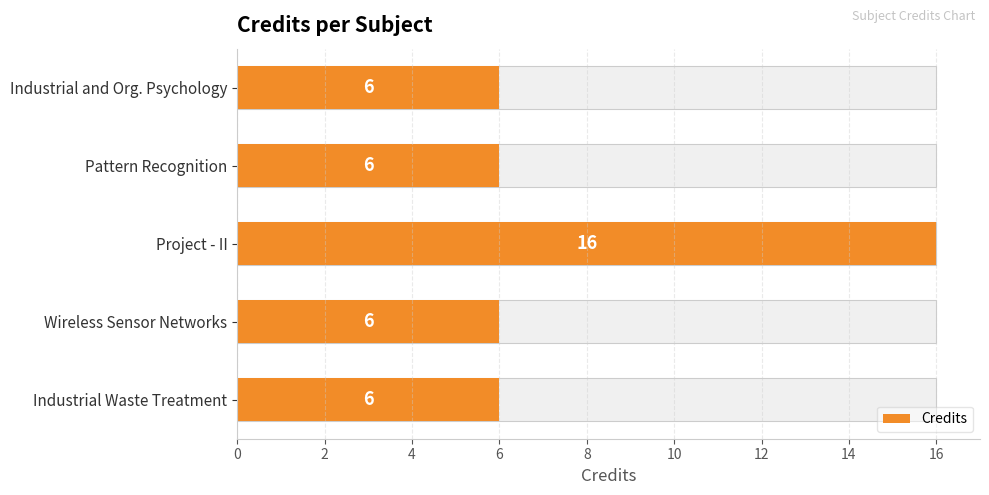

What is the difference between the maximum and minimum values?

10